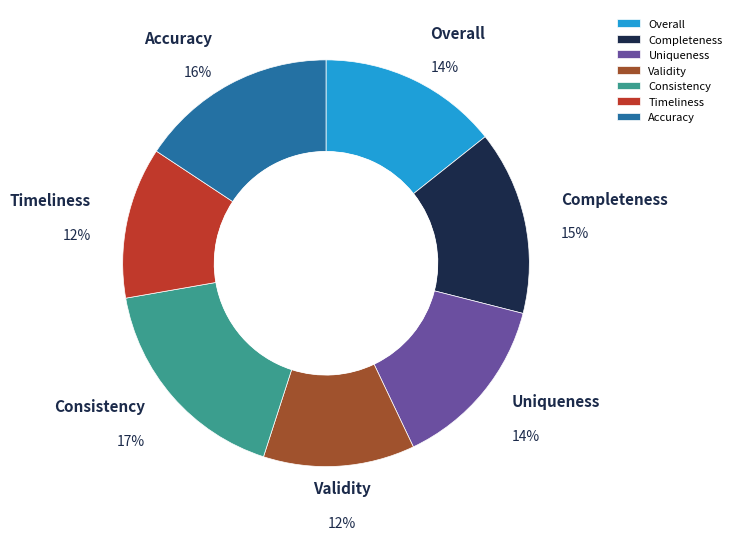

What is the largest slice in the pie chart?

Consistency